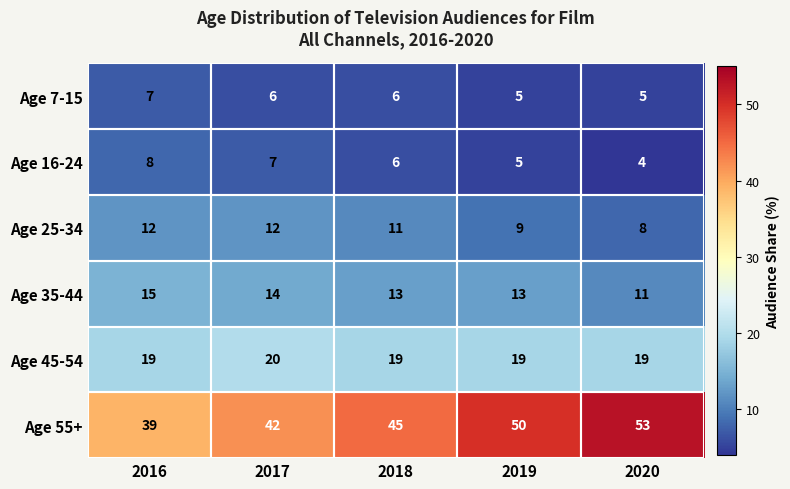

Rank the series at 2017 from highest to lowest value.

Age 55+, Age 45-54, Age 35-44, Age 25-34, Age 16-24, Age 7-15